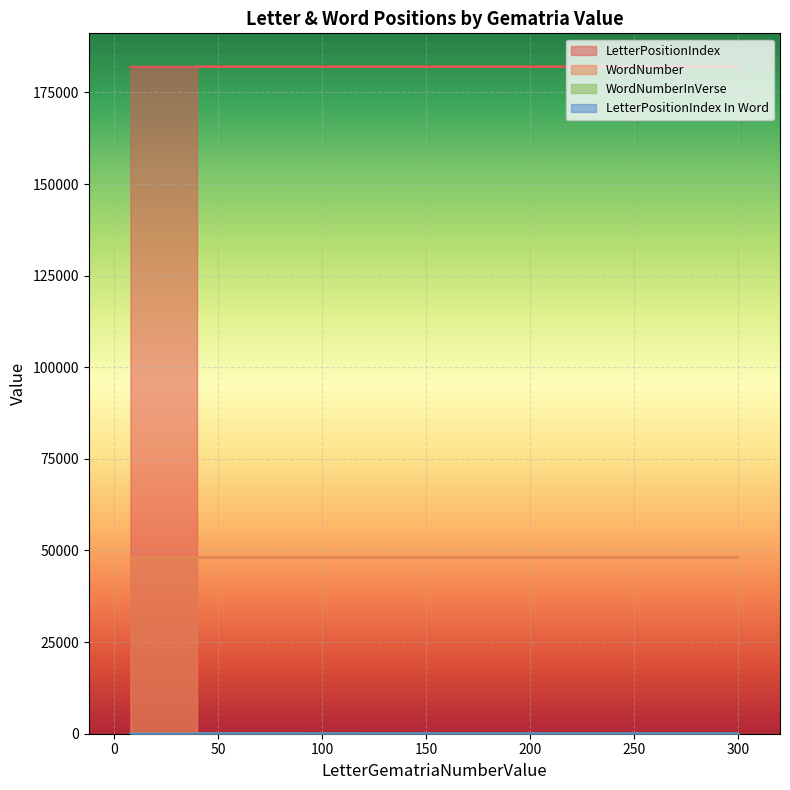

At which label is LetterPositionIndex In Word closest to 3?

300